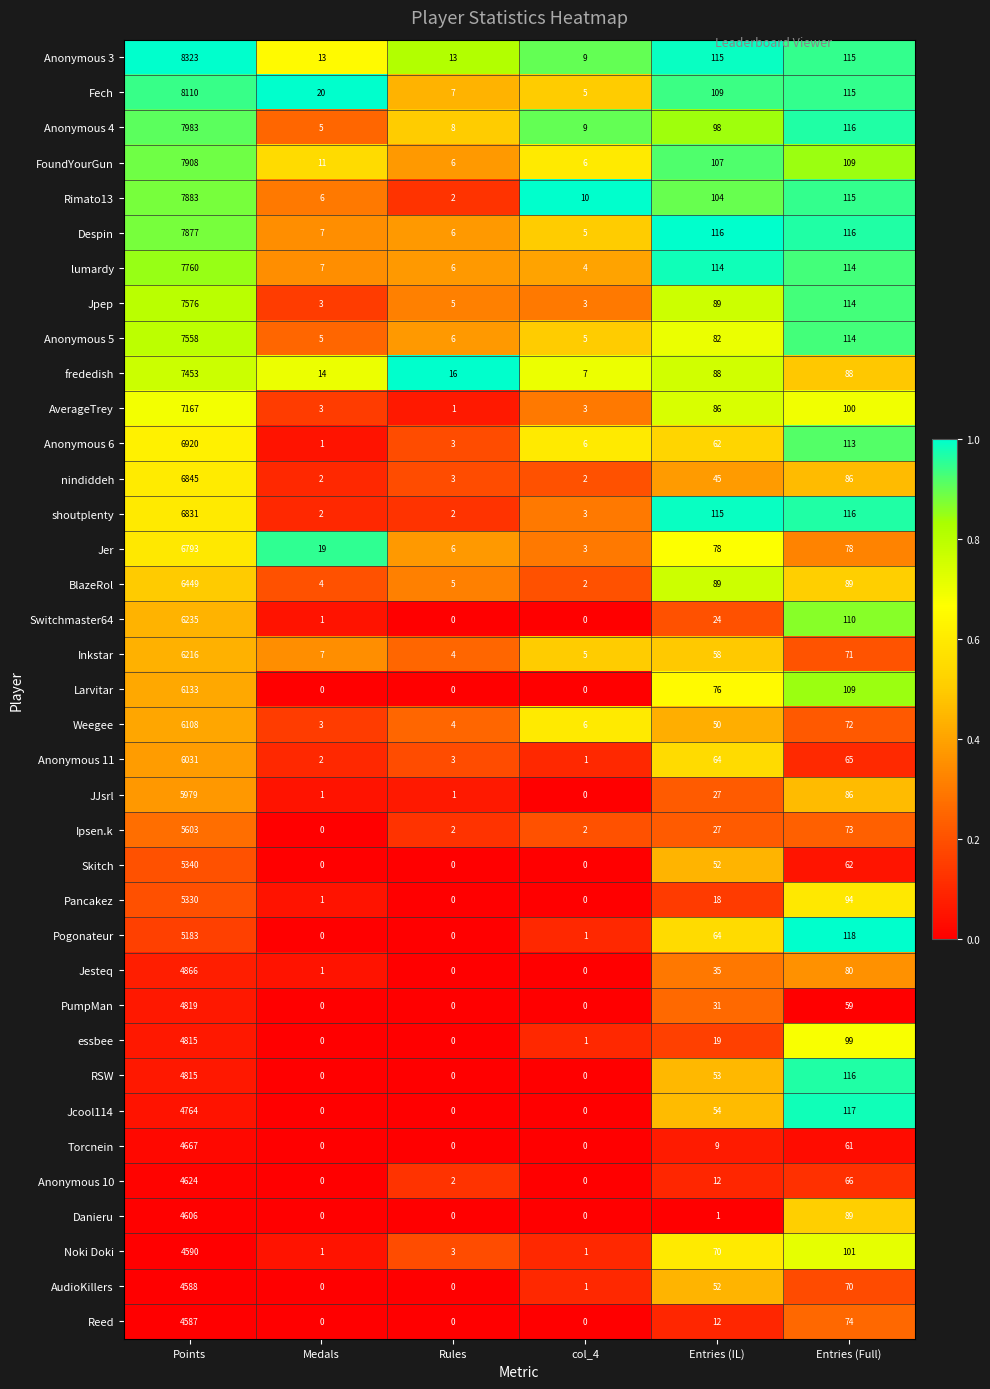

The value of Rimato13 at Medals is 3. True or false?

False